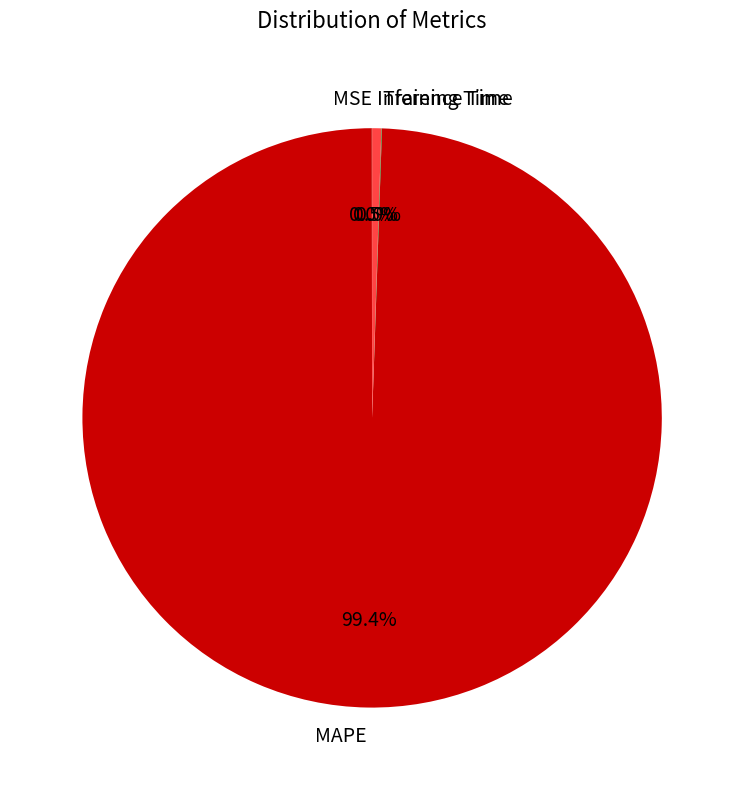

Is there a majority slice in this chart?

Yes